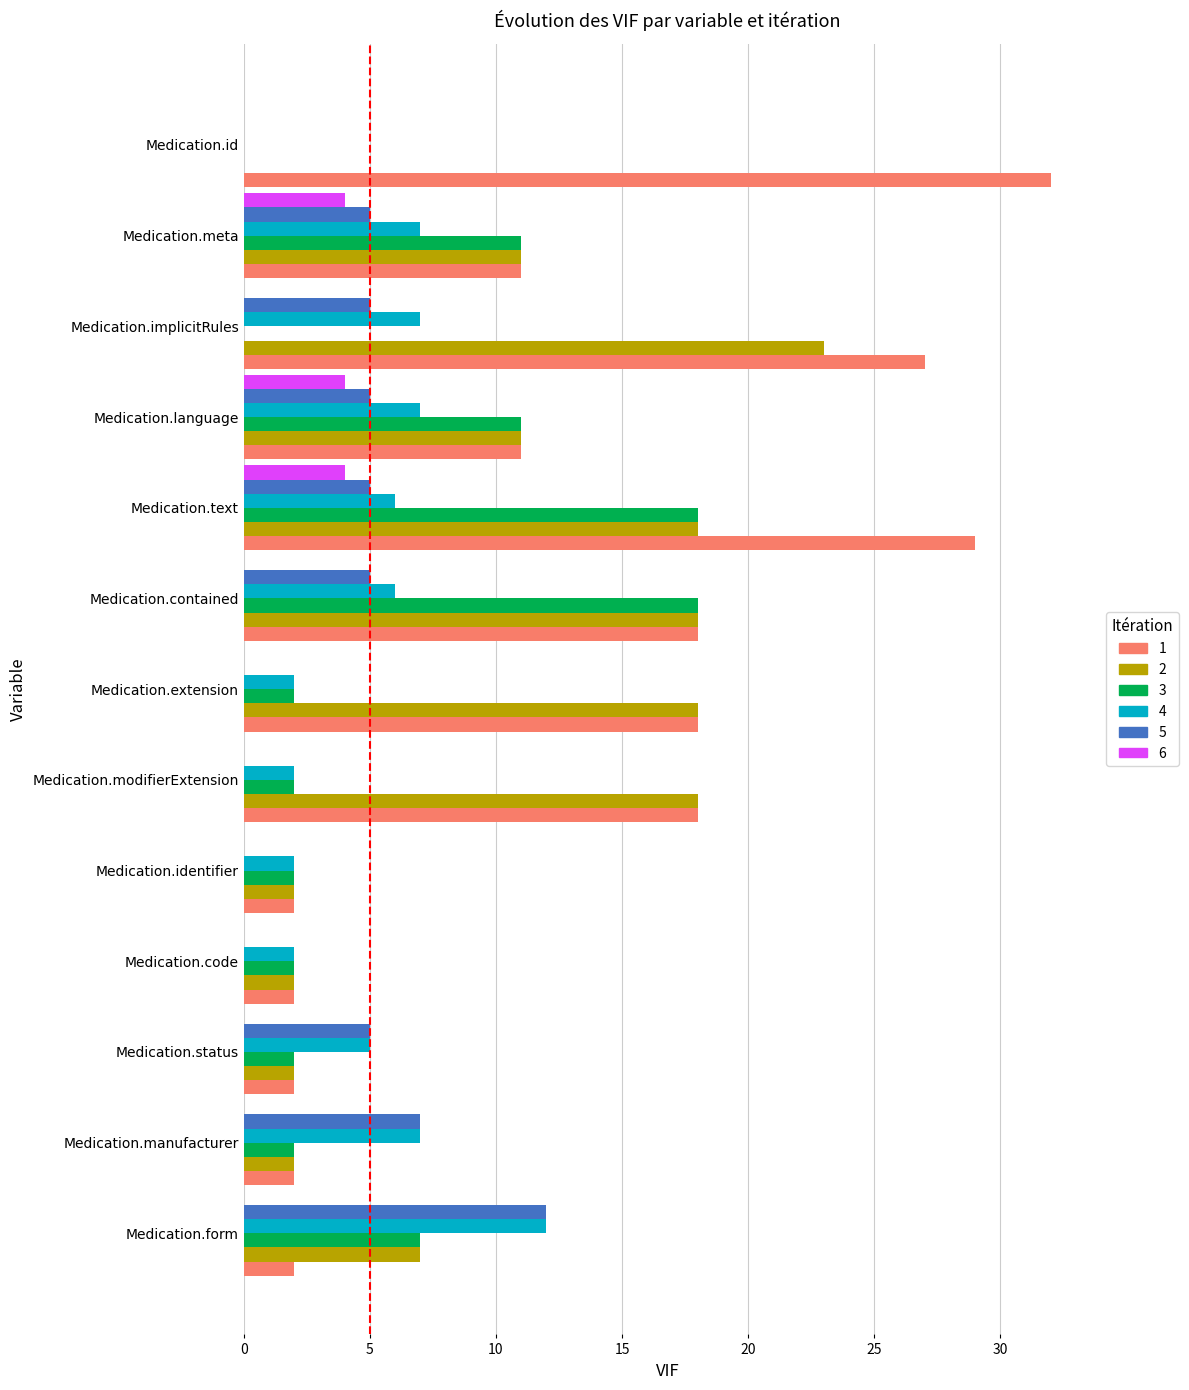

What position from the left is Medication.text?

5